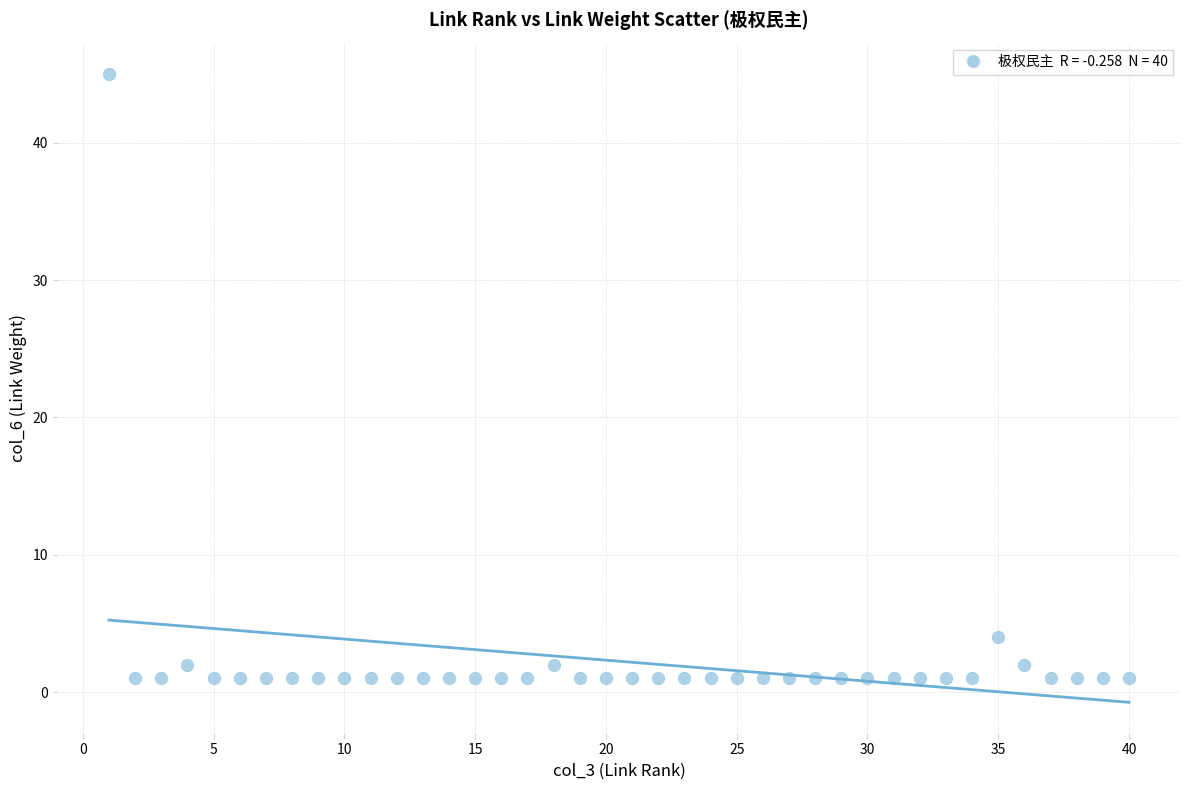

What Y value in the scatter plot is closest to 23?

4